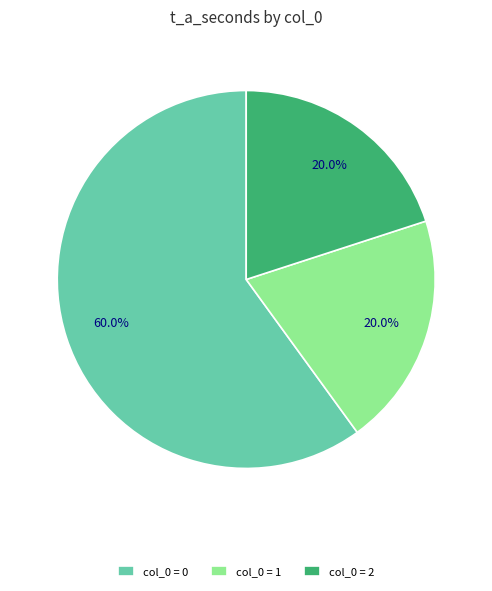

Is there a majority slice in this chart?

Yes